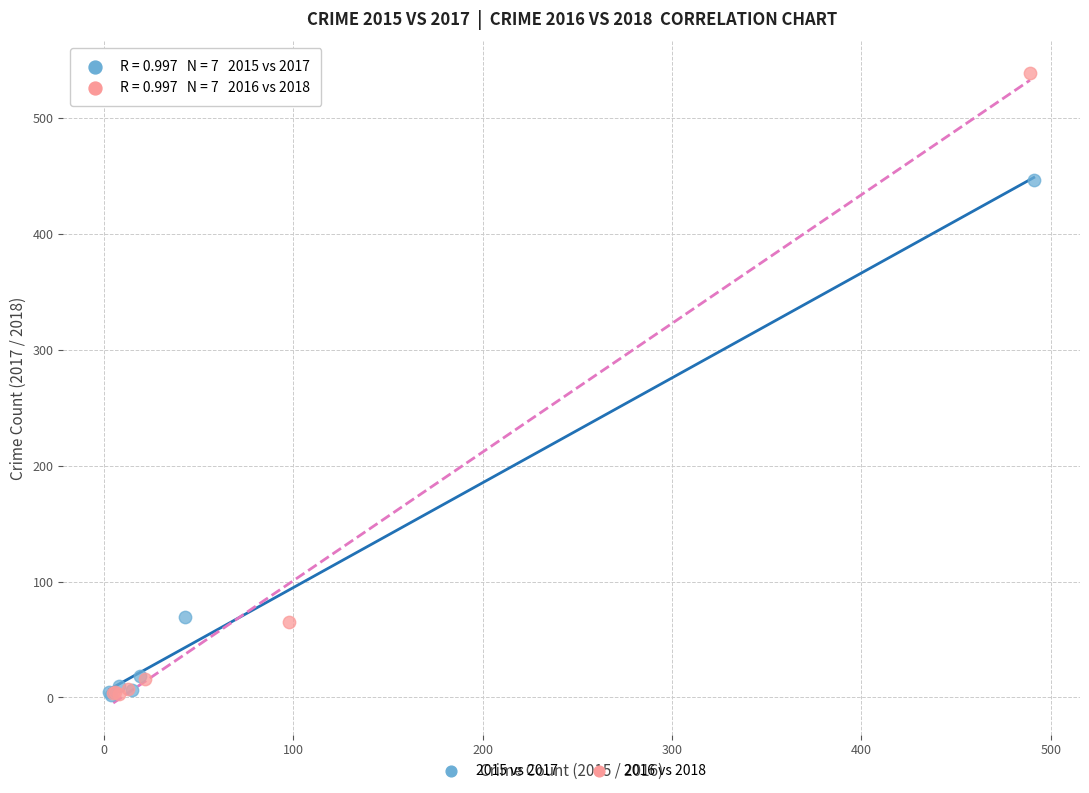

Which series reaches the maximum Y coordinate?

2016 vs 2018